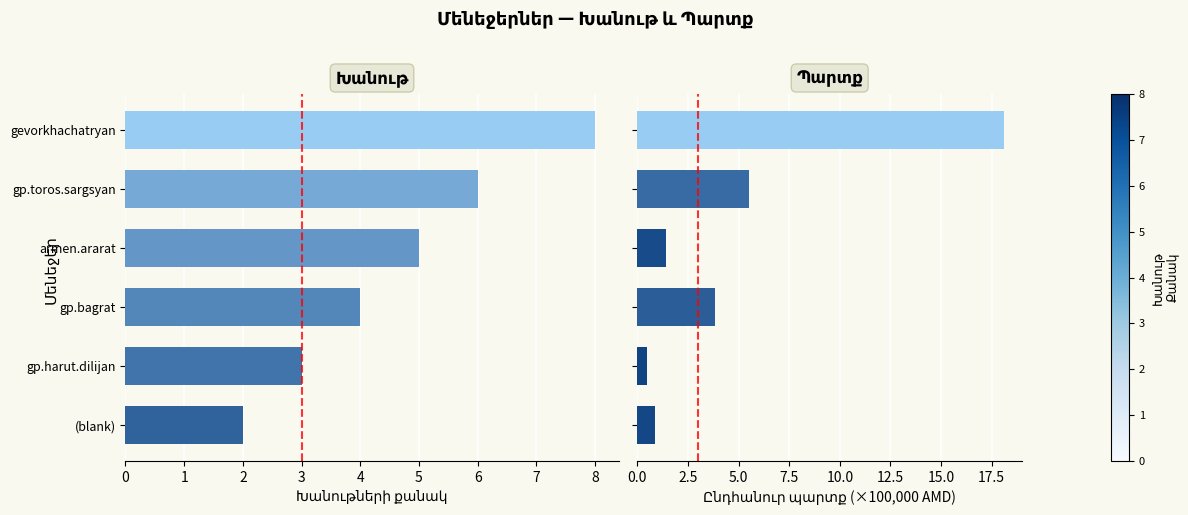

Reading left to right, transcribe all the data shown in this chart.

Խանութների քանակ: 8.0	6.0	5.0	4.0	3.0	2.0
Ընդհանուր պարտք (×100K): 18.1	5.5	1.4	3.8	0.5	0.9